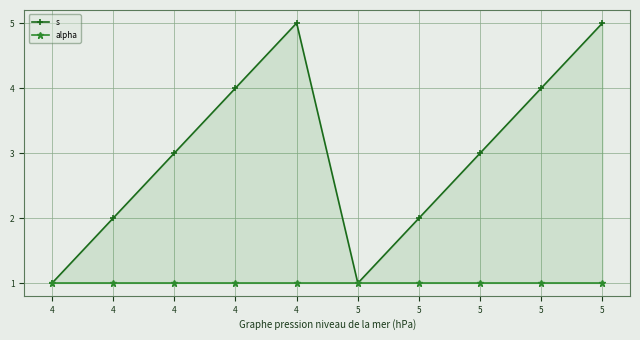

What is the approximate value of s at 4?

4